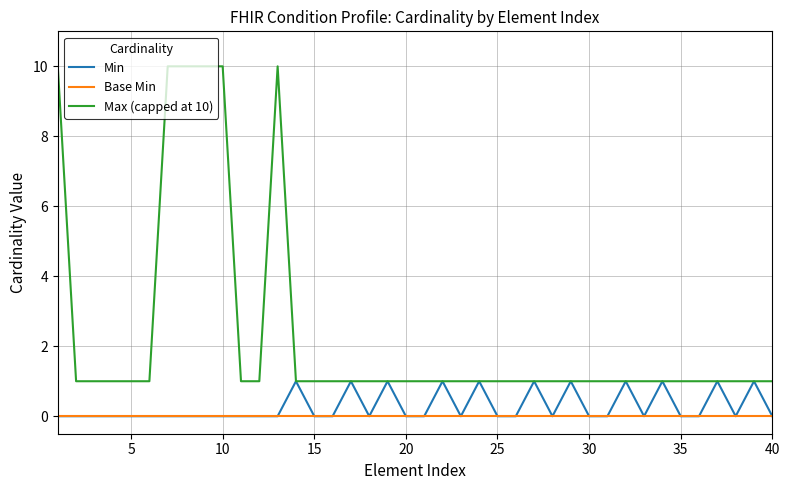

What is the average value of the Max (capped at 10) series?

2